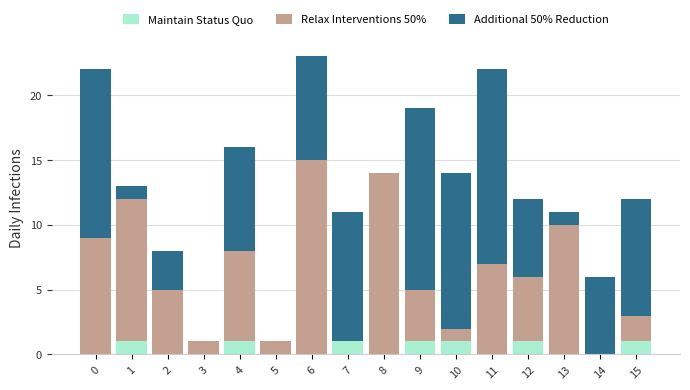

How many data points does each series have?

16